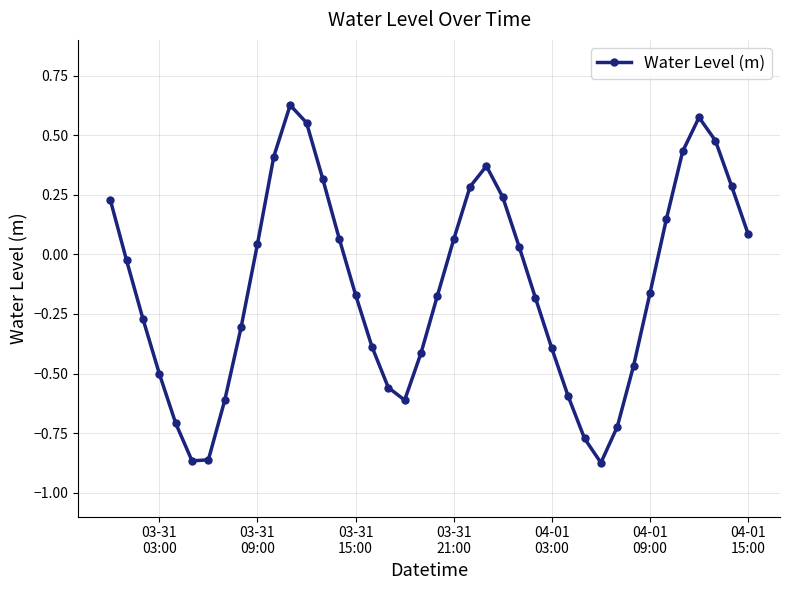

How many interior local peaks (higher than both neighbors) does the data have?

3